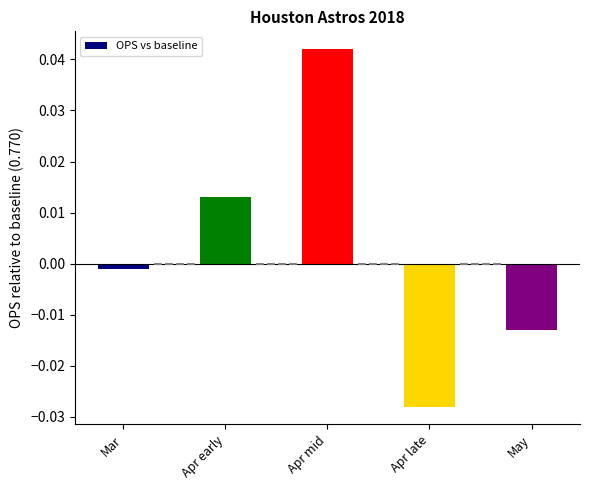

List the labels in order of value, smallest first.

Apr late, May, Mar, Apr early, Apr mid